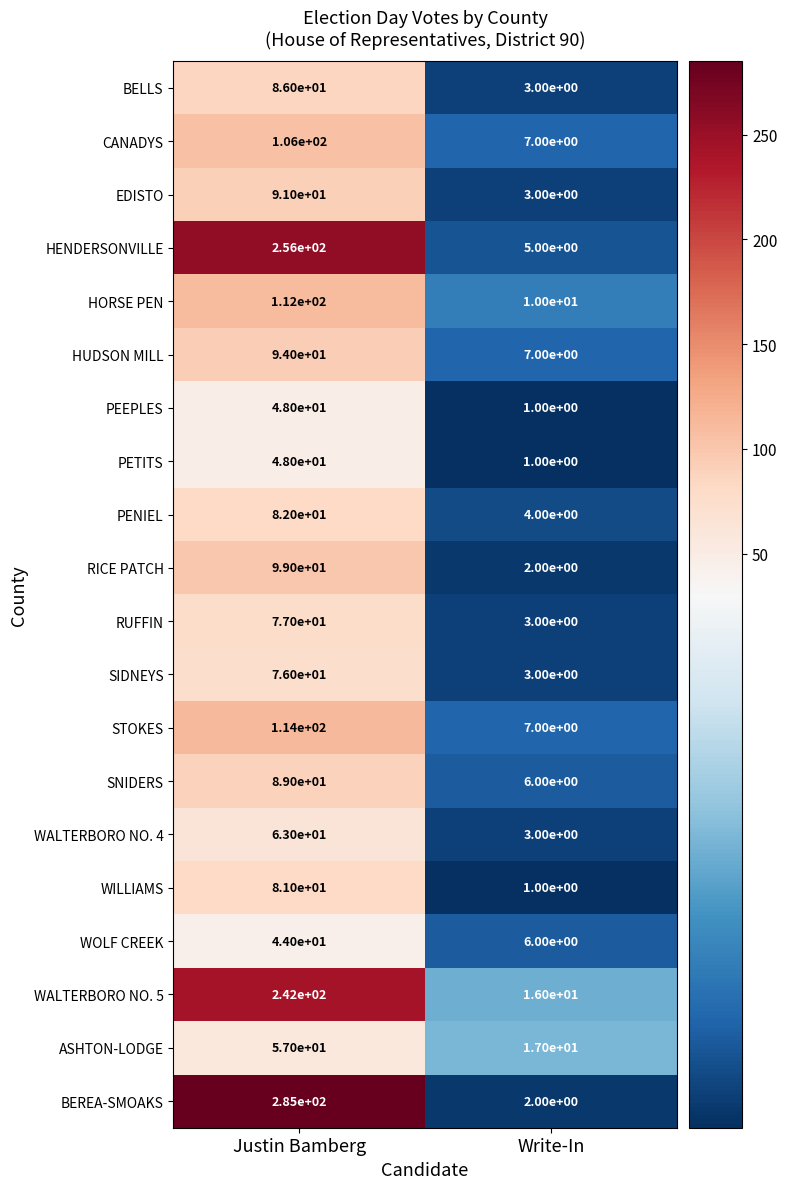

Which series has the largest total across all categories?

BEREA-SMOAKS